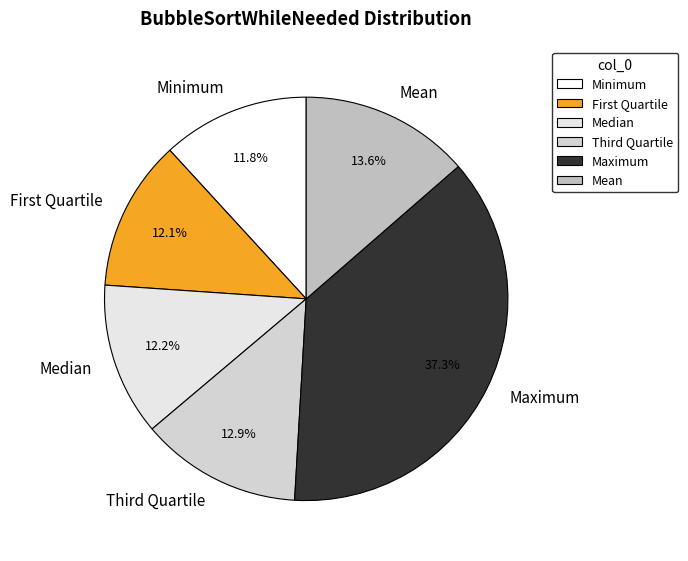

Which slice is the largest?

Maximum